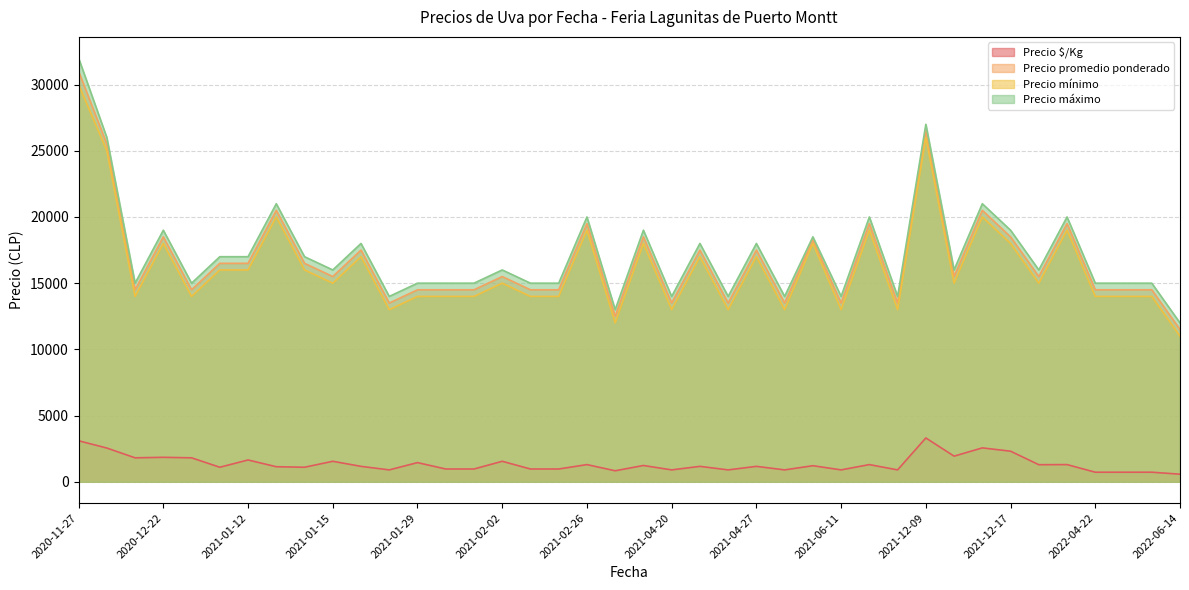

Reading left to right, list all the values displayed in this chart.

Precio $/Kg: 2021-12-17=1938	2021-12-17=2562	2021-12-17=2312	2021-01-15=1100	2021-01-15=1550	2021-01-15=1167	2021-04-20=1233	2021-04-20=900	2021-04-20=1167	2021-01-07=1812	2021-01-12=1100	2021-01-12=1650	2021-01-12=1139	2022-04-29=725	2022-06-14=575	2020-12-22=1812	2020-12-22=1850	2022-01-14=1292	2022-01-14=1300	2021-06-11=1217	2021-06-11=900	2021-06-11=1300	2021-06-04=900	2022-05-09=725	2021-02-26=967	2021-02-26=1300	2021-02-26=833	2021-06-17=900	2021-02-02=967	2021-02-02=1550	2021-02-02=967	2022-04-22=725	2021-01-29=900	2021-01-29=1450	2021-01-29=967	2020-11-27=3100	2020-11-27=2550	2021-04-27=900	2021-04-27=1167	2021-12-09=3312
Precio promedio ponderado: 2021-12-17=15500	2021-12-17=20500	2021-12-17=18500	2021-01-15=16500	2021-01-15=15500	2021-01-15=17500	2021-04-20=18500	2021-04-20=13500	2021-04-20=17500	2021-01-07=14500	2021-01-12=16500	2021-01-12=16500	2021-01-12=20500	2022-04-29=14500	2022-06-14=11500	2020-12-22=14500	2020-12-22=18500	2022-01-14=15500	2022-01-14=19500	2021-06-11=18250	2021-06-11=13500	2021-06-11=19500	2021-06-04=13500	2022-05-09=14500	2021-02-26=14500	2021-02-26=19500	2021-02-26=12500	2021-06-17=13500	2021-02-02=14500	2021-02-02=15500	2021-02-02=14500	2022-04-22=14500	2021-01-29=13500	2021-01-29=14500	2021-01-29=14500	2020-11-27=31000	2020-11-27=25500	2021-04-27=13500	2021-04-27=17500	2021-12-09=26500
Precio mínimo: 2021-12-17=15000	2021-12-17=20000	2021-12-17=18000	2021-01-15=16000	2021-01-15=15000	2021-01-15=17000	2021-04-20=18000	2021-04-20=13000	2021-04-20=17000	2021-01-07=14000	2021-01-12=16000	2021-01-12=16000	2021-01-12=20000	2022-04-29=14000	2022-06-14=11000	2020-12-22=14000	2020-12-22=18000	2022-01-14=15000	2022-01-14=19000	2021-06-11=18000	2021-06-11=13000	2021-06-11=19000	2021-06-04=13000	2022-05-09=14000	2021-02-26=14000	2021-02-26=19000	2021-02-26=12000	2021-06-17=13000	2021-02-02=14000	2021-02-02=15000	2021-02-02=14000	2022-04-22=14000	2021-01-29=13000	2021-01-29=14000	2021-01-29=14000	2020-11-27=30000	2020-11-27=25000	2021-04-27=13000	2021-04-27=17000	2021-12-09=26000
Precio máximo: 2021-12-17=16000	2021-12-17=21000	2021-12-17=19000	2021-01-15=17000	2021-01-15=16000	2021-01-15=18000	2021-04-20=19000	2021-04-20=14000	2021-04-20=18000	2021-01-07=15000	2021-01-12=17000	2021-01-12=17000	2021-01-12=21000	2022-04-29=15000	2022-06-14=12000	2020-12-22=15000	2020-12-22=19000	2022-01-14=16000	2022-01-14=20000	2021-06-11=18500	2021-06-11=14000	2021-06-11=20000	2021-06-04=14000	2022-05-09=15000	2021-02-26=15000	2021-02-26=20000	2021-02-26=13000	2021-06-17=14000	2021-02-02=15000	2021-02-02=16000	2021-02-02=15000	2022-04-22=15000	2021-01-29=14000	2021-01-29=15000	2021-01-29=15000	2020-11-27=32000	2020-11-27=26000	2021-04-27=14000	2021-04-27=18000	2021-12-09=27000